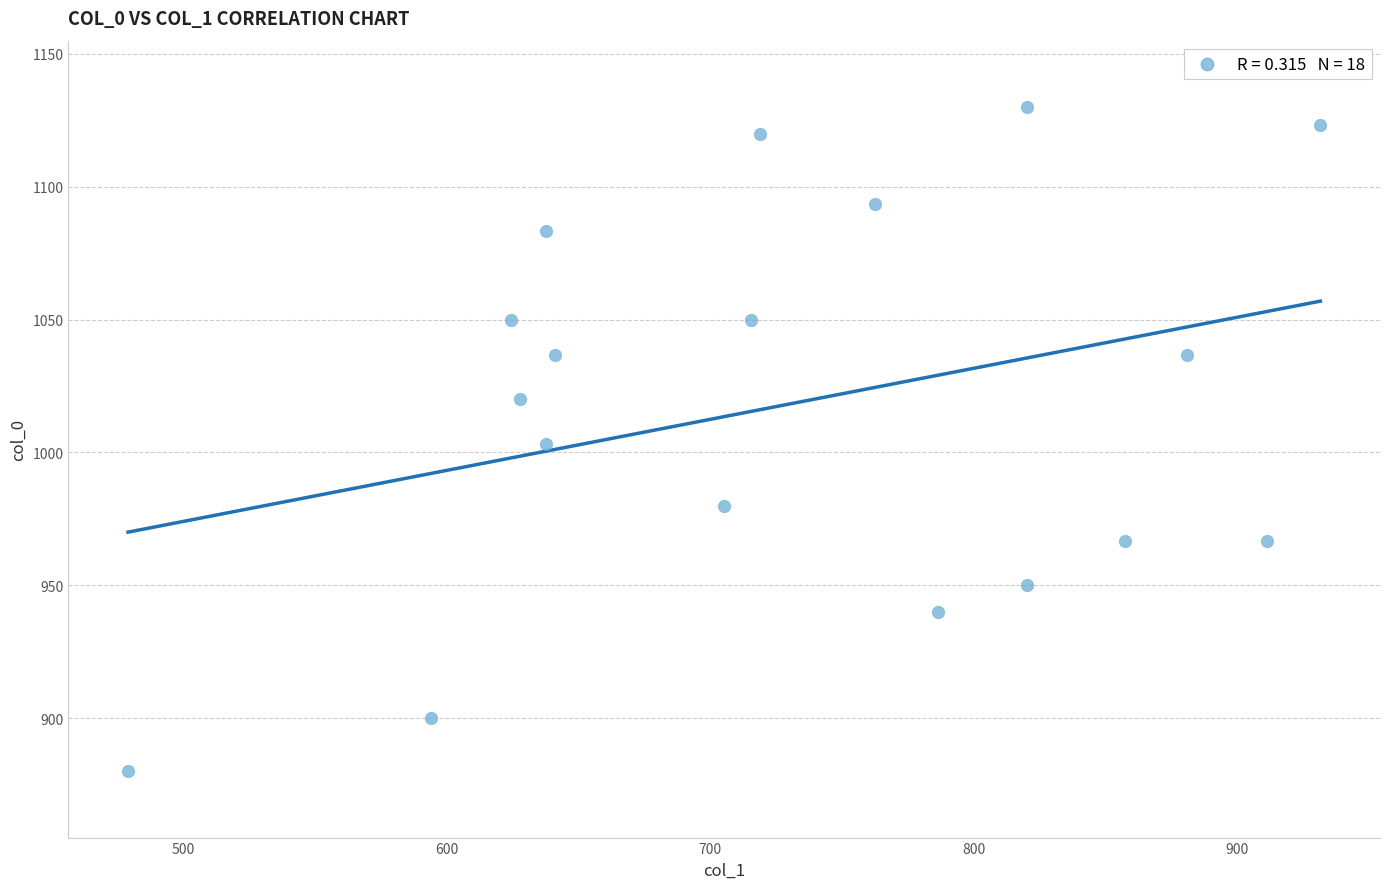

What is the range of Y values (max minus min)?

250.0